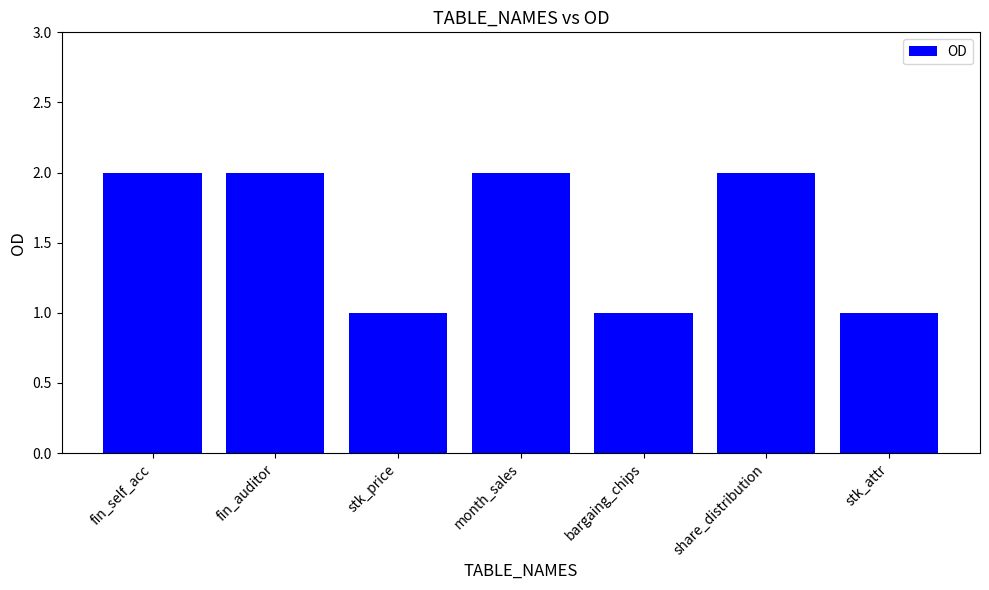

What is the difference between the maximum and minimum values?

1